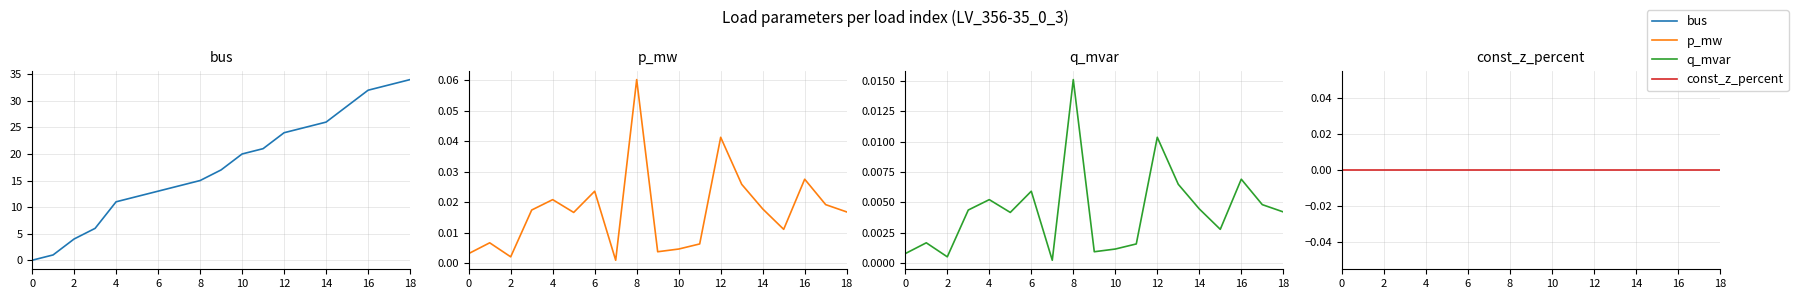

At which category is the sum across all series the highest?

18